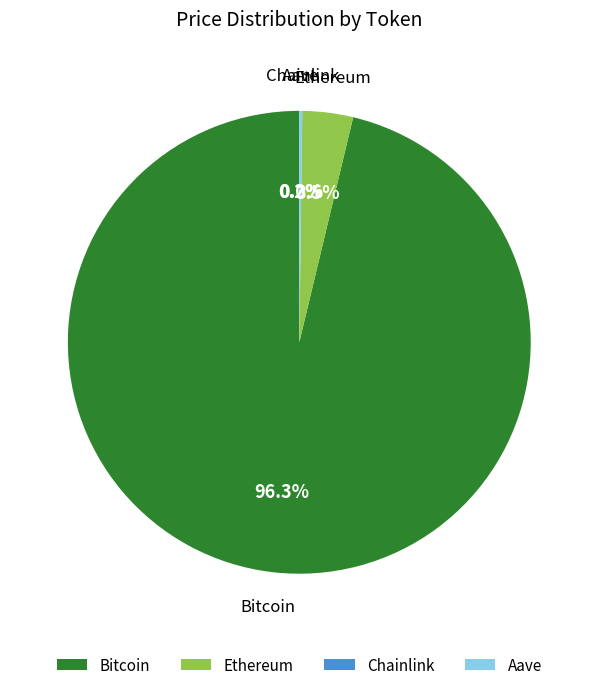

Which category has the biggest portion of the pie?

Bitcoin